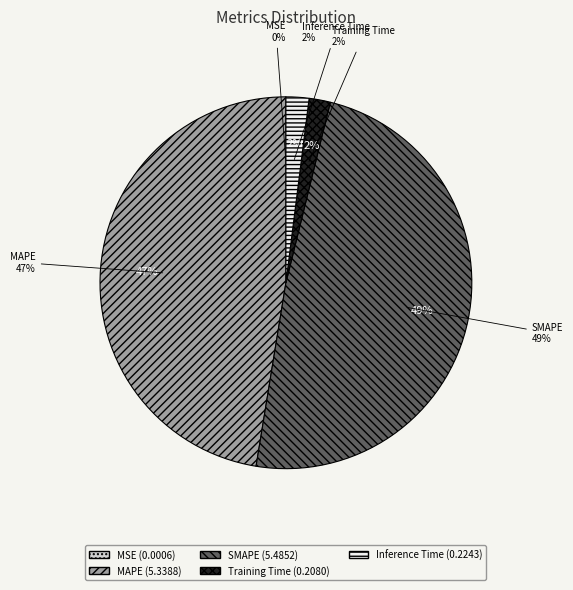

Between MAPE and Training Time, which is larger?

MAPE